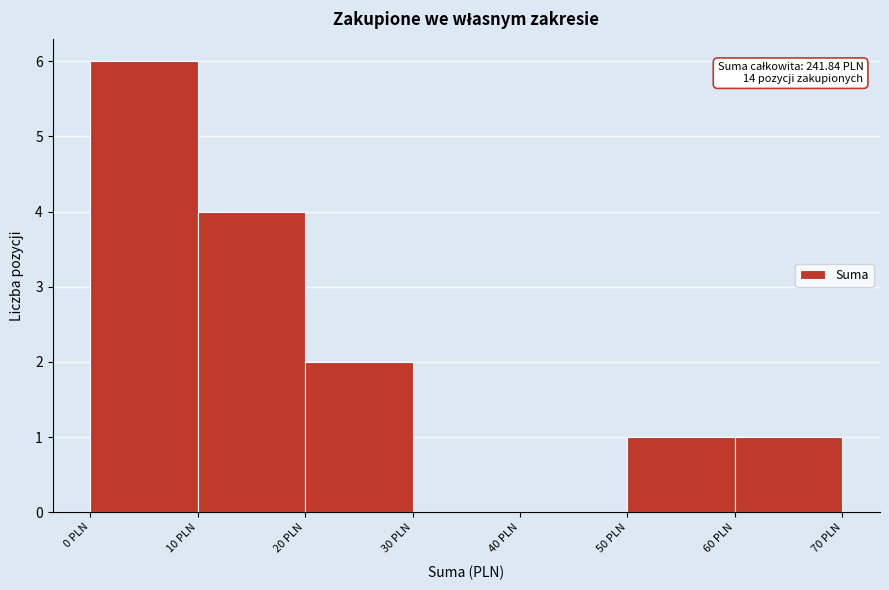

Which range on the x-axis has the tallest bar?

0 to 10